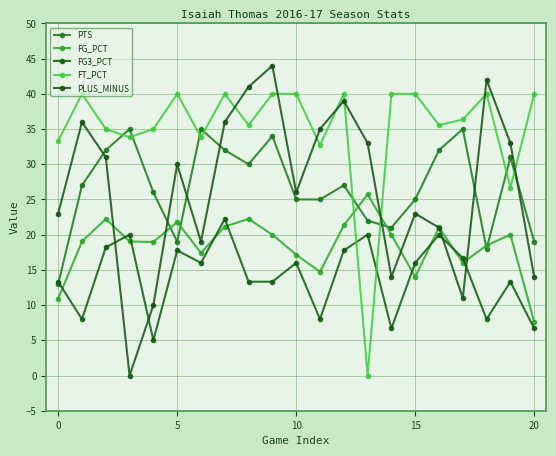

What is the average value of the FG_PCT series?

18.5